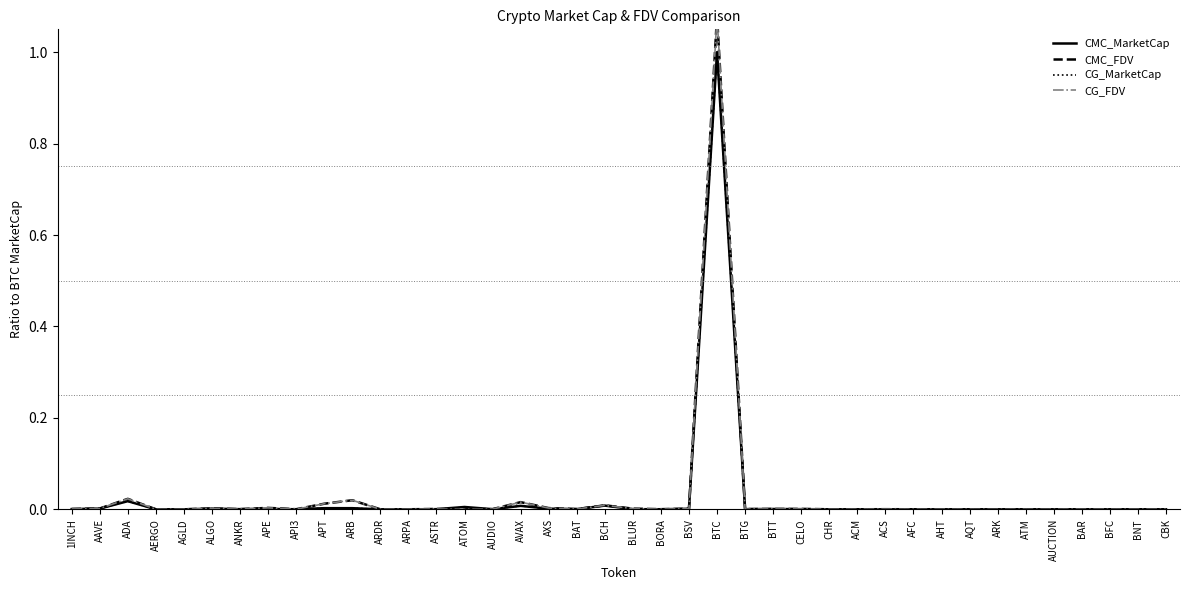

What is the greatest value displayed?

1.1